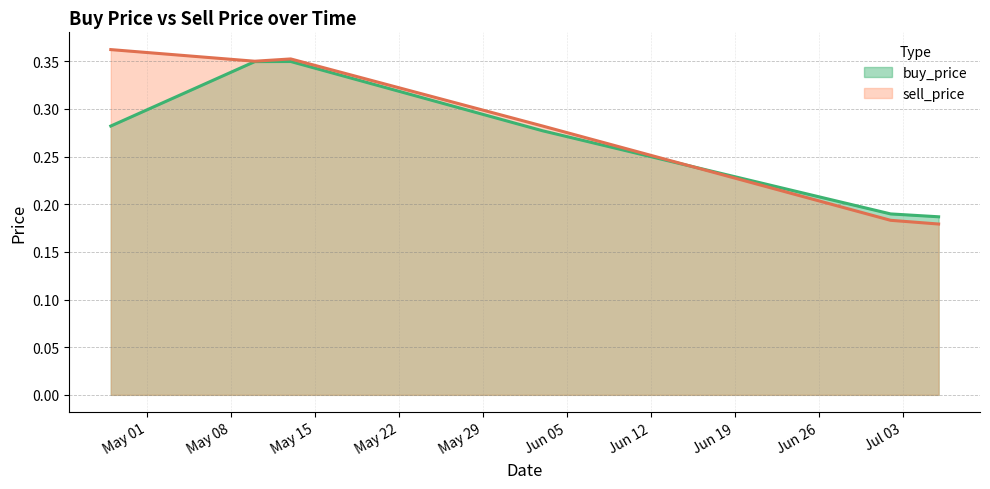

How many intersections are there between buy_price and sell_price?

1